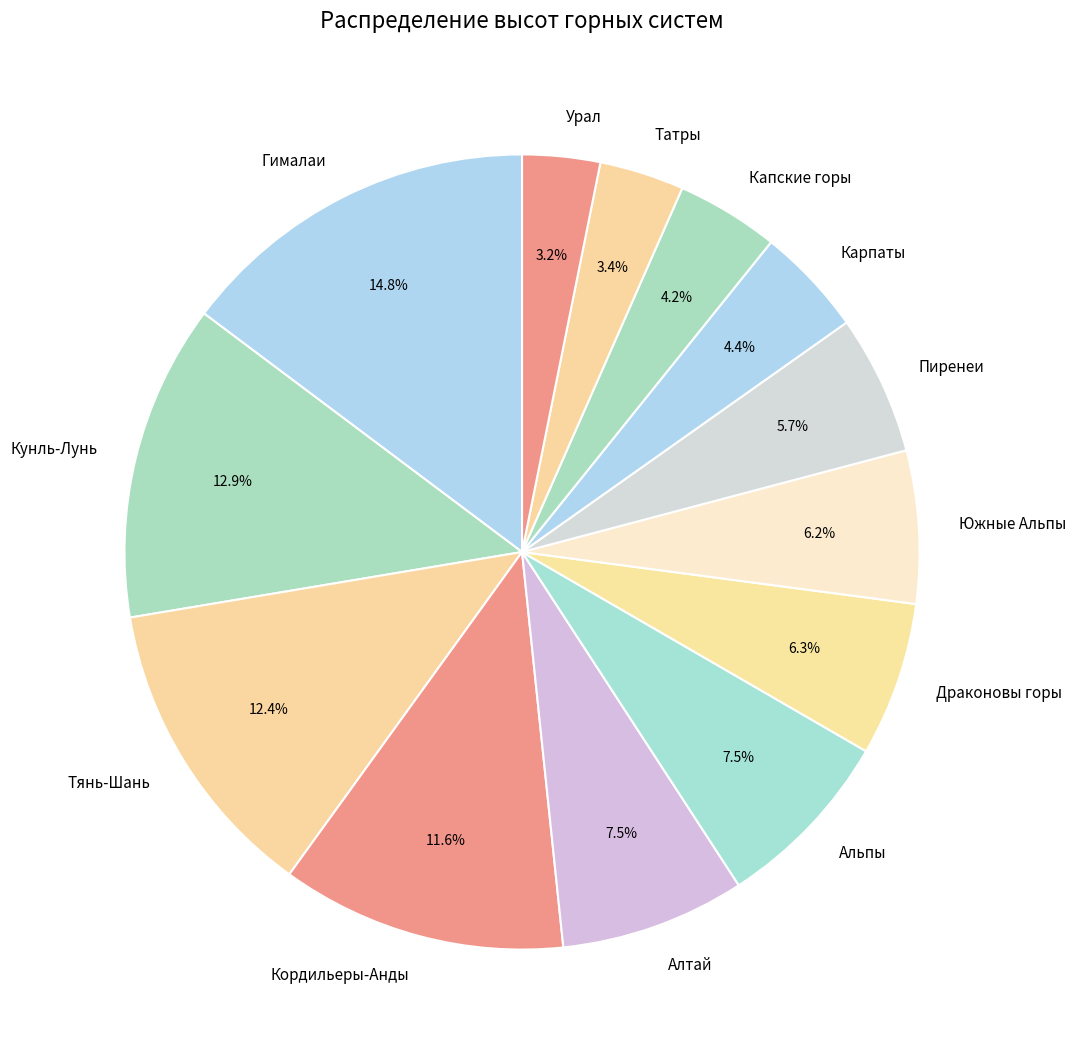

To the nearest percent, what is the difference between the largest and smallest slice percentages?

12%